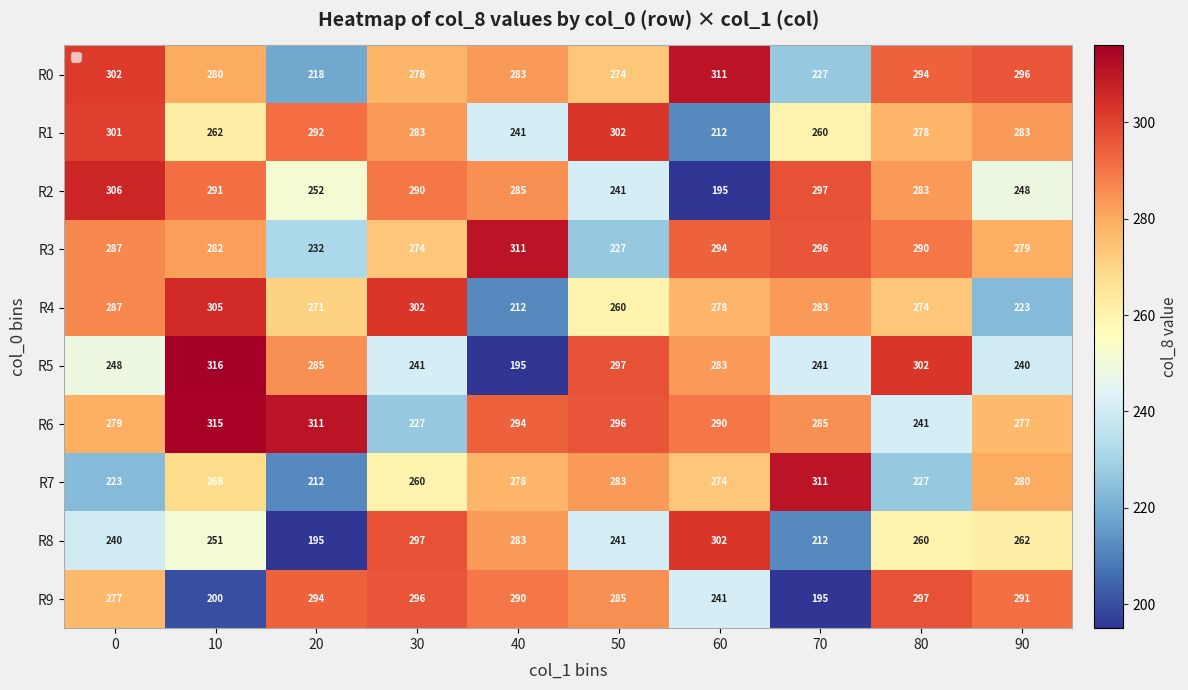

At how many categories does at least one series exceed 250?

10